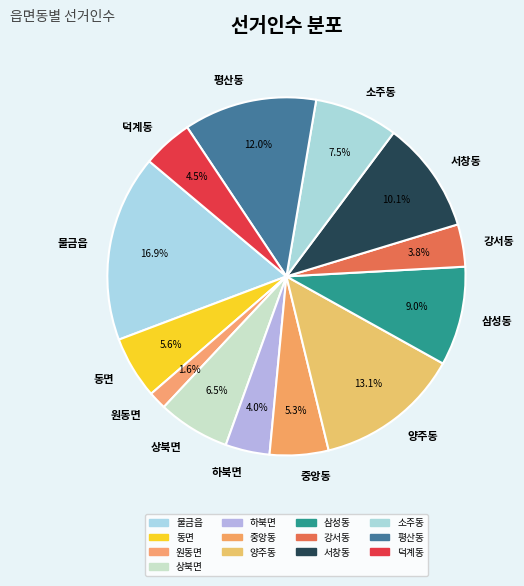

Is there any slice that represents more than half of the pie?

No